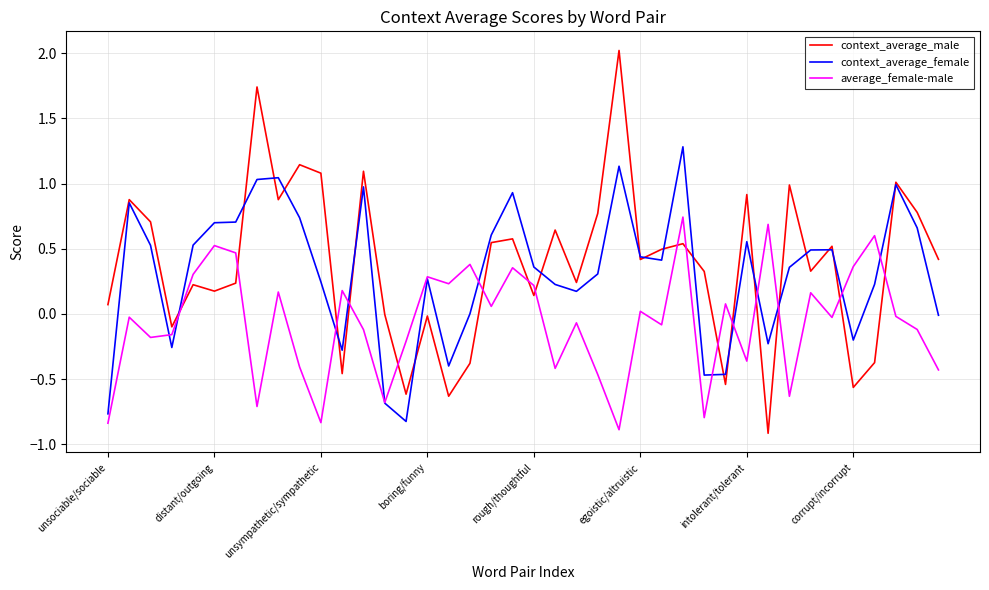

What is the smallest value displayed?

-0.9